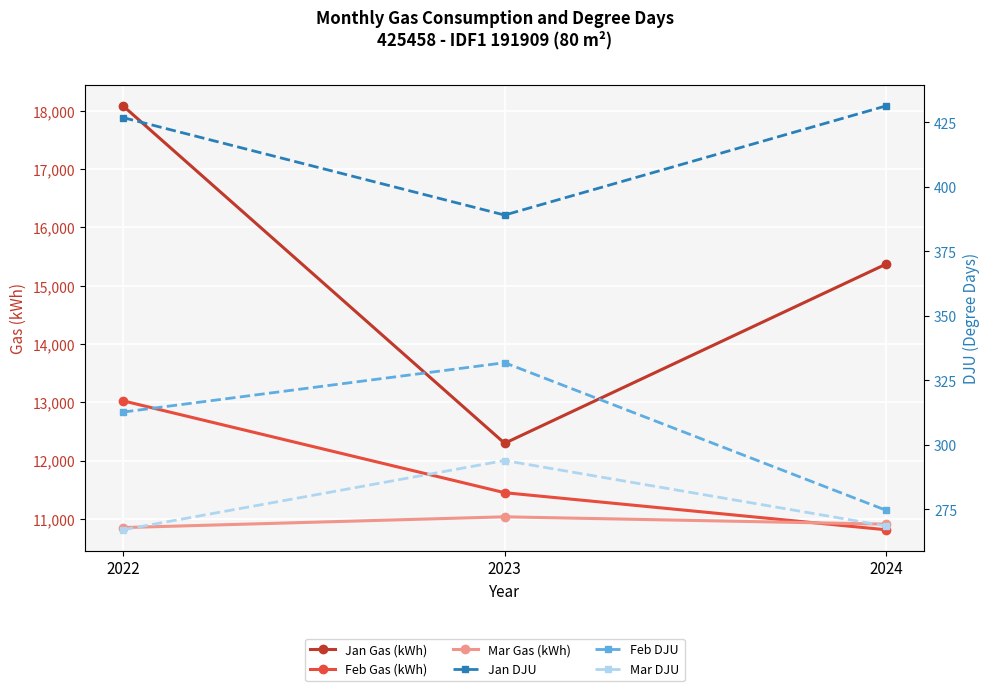

How many data points in Jan Gas (kWh) are above 15368?

2